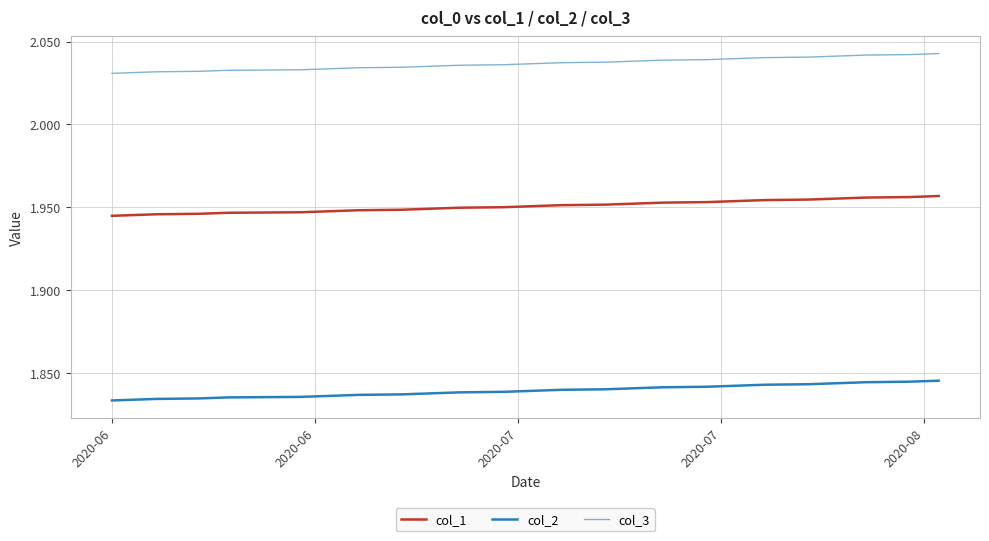

What are all the series names shown in the legend?

col_1, col_2, col_3